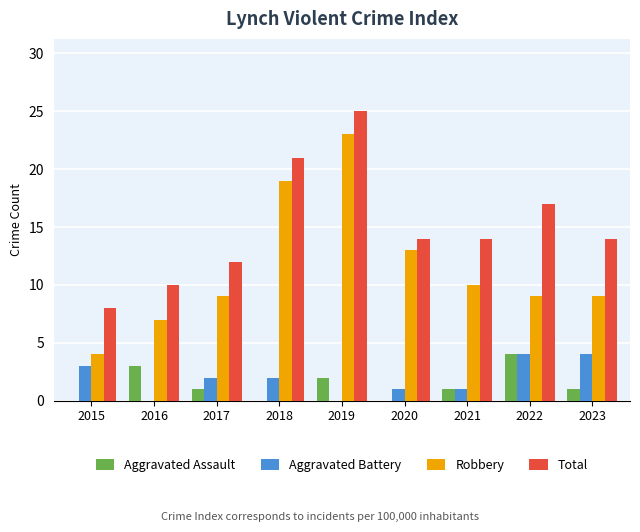

Reading right to left, list all the values displayed in this chart.

Aggravated Assault: 2023=1	2022=4	2021=1	2020=0	2019=2	2018=0	2017=1	2016=3	2015=0
Aggravated Battery: 2023=4	2022=4	2021=1	2020=1	2019=0	2018=2	2017=2	2016=0	2015=3
Robbery: 2023=9	2022=9	2021=10	2020=13	2019=23	2018=19	2017=9	2016=7	2015=4
Total: 2023=14	2022=17	2021=14	2020=14	2019=25	2018=21	2017=12	2016=10	2015=8